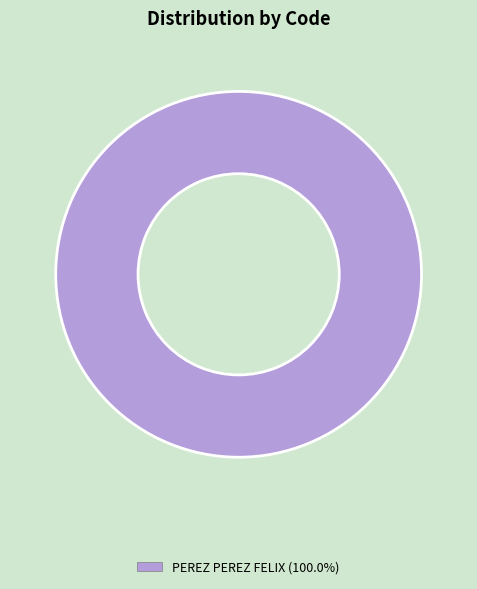

Does any single category account for the majority?

Yes